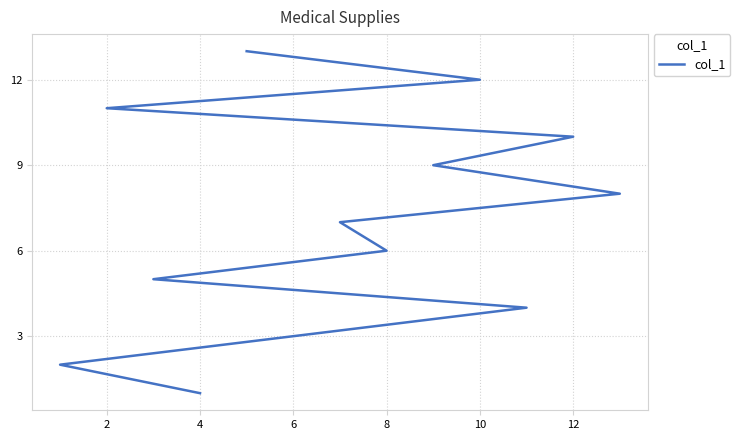

Is this an area chart (filled region under the line)?

No